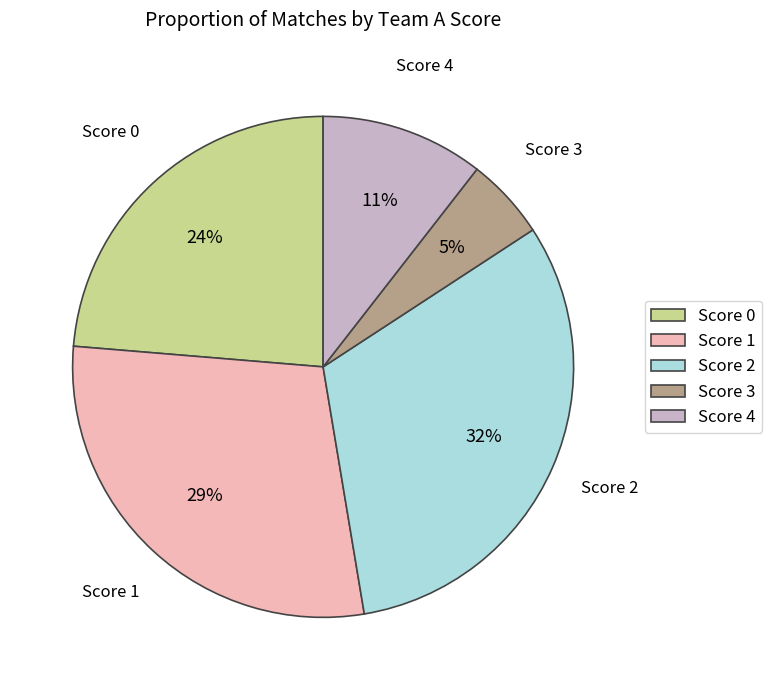

Is there any slice that represents more than half of the pie?

No